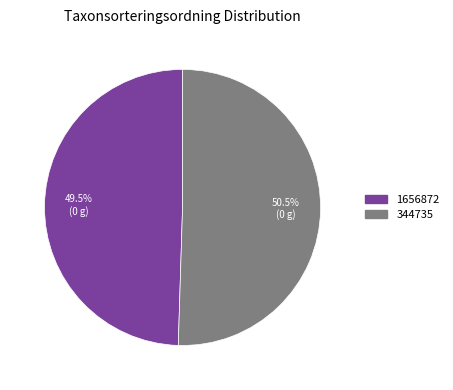

The 1656872 slice represents 39% of the pie. True or false?

False